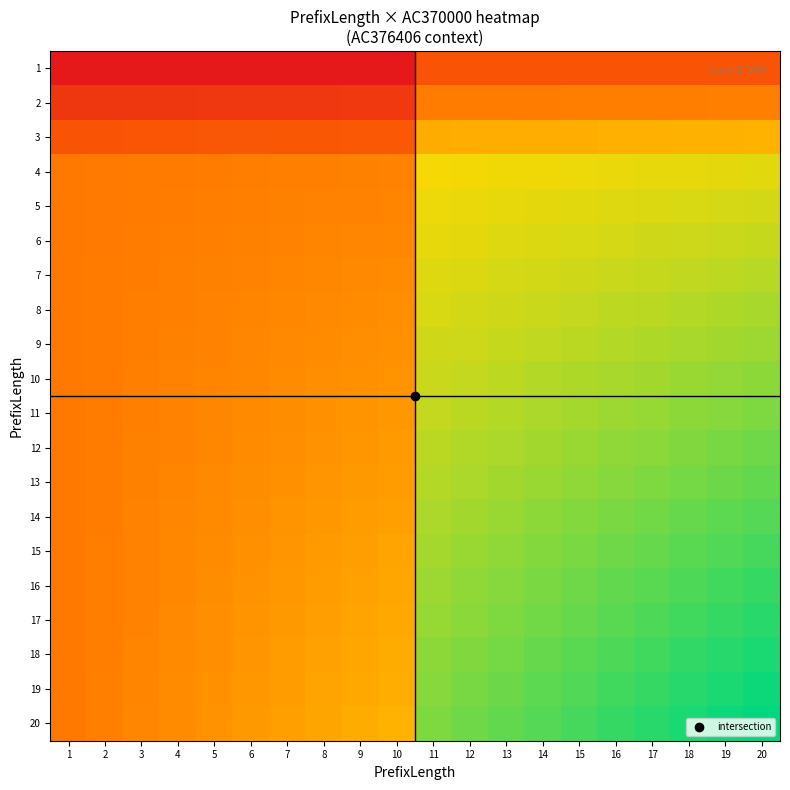

At which category is the sum across all series the highest?

20